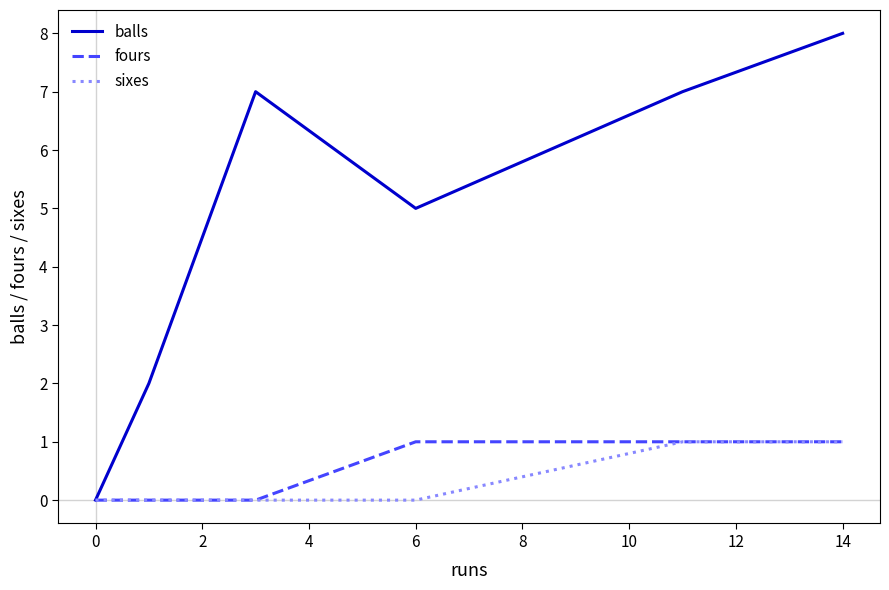

Which series has the largest total across all categories?

balls